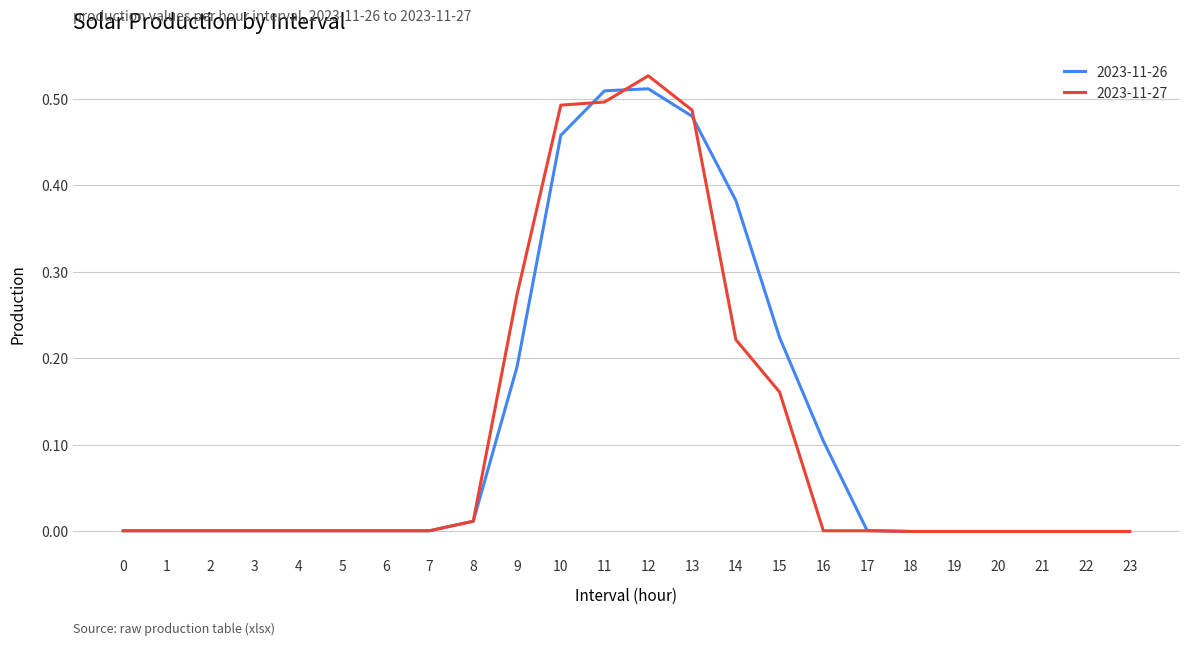

At which category is the sum across all series the highest?

12